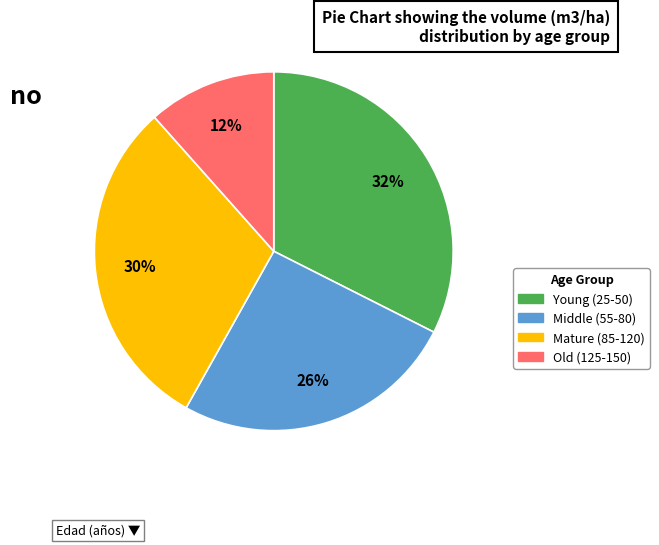

Does any single category account for the majority?

No